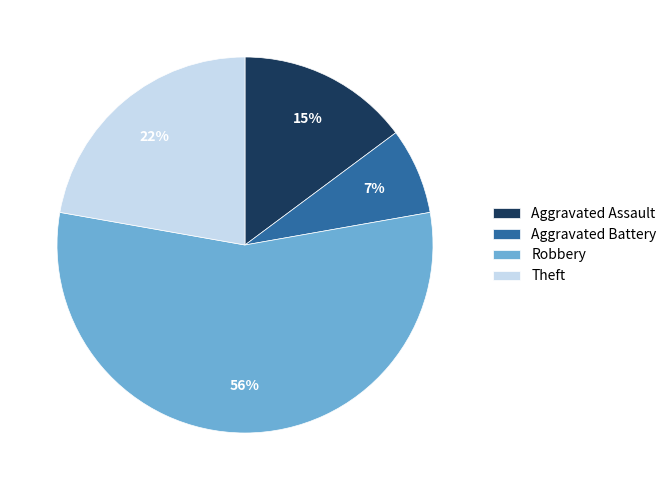

To the nearest percent, what portion does Aggravated Battery represent?

7%